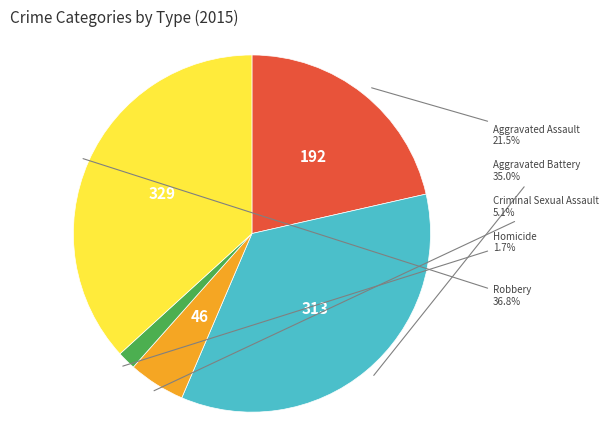

Does any single category account for the majority?

No